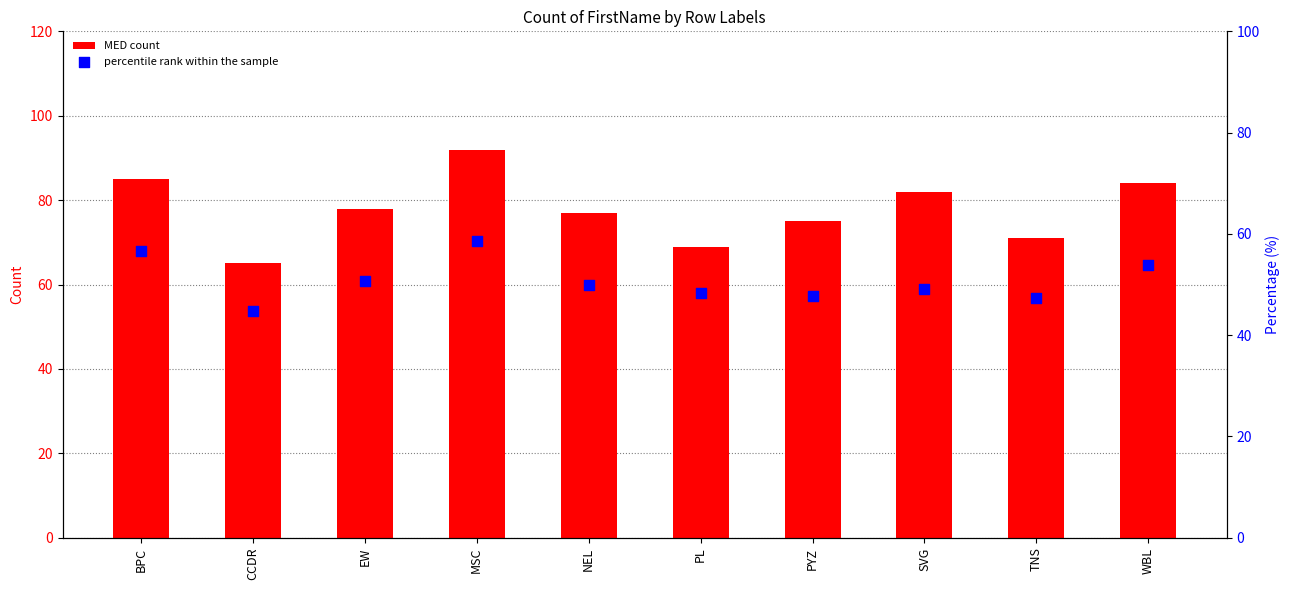

Which series has the largest Y range (max minus min)?

MED count